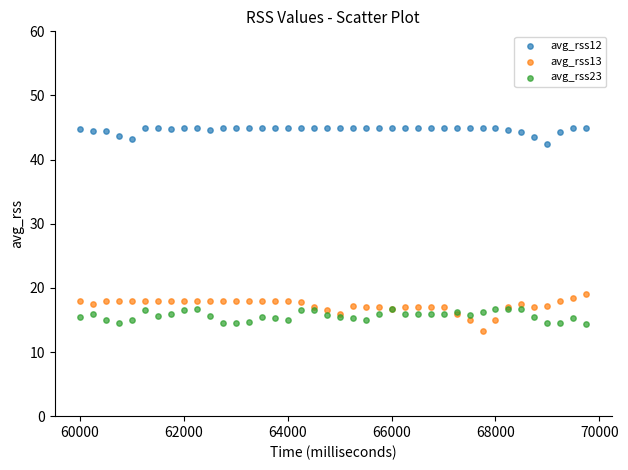

What is the X range (max minus min) for the scatter plot?

9750.0